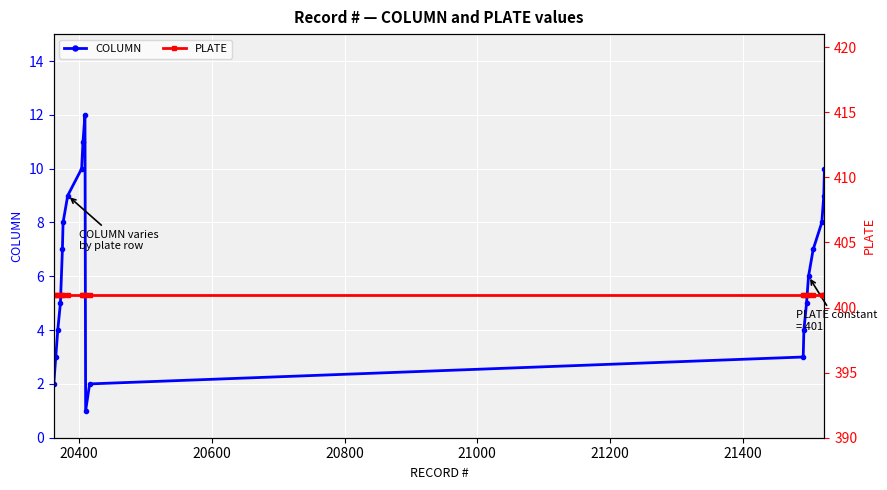

What is the maximum value for COLUMN?

12